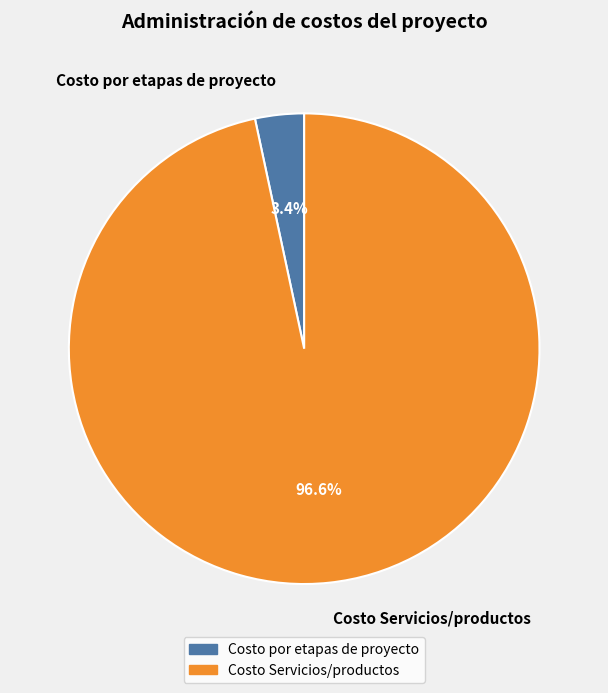

What is the total percentage of Costo por etapas de proyecto and Costo Servicios/productos?

100.0%